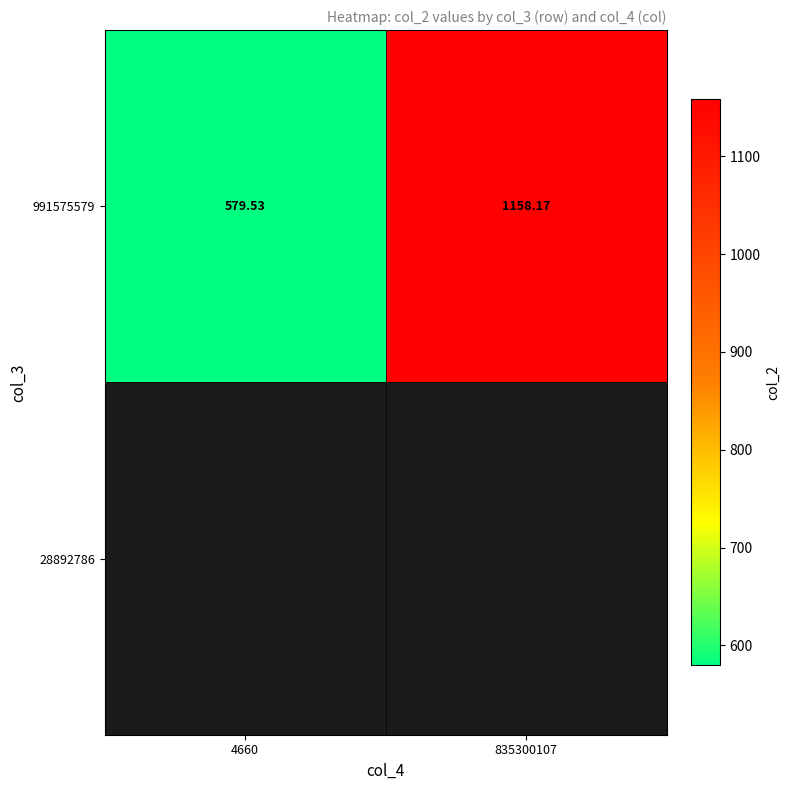

Reading left to right, transcribe all the data shown in this chart.

4660=579.5	835300107=1158.2